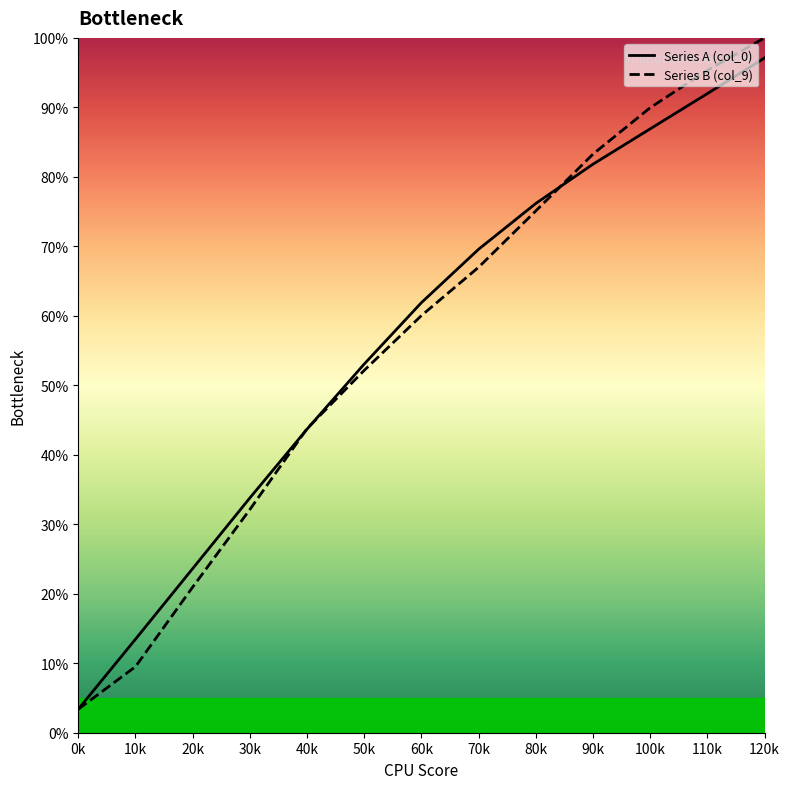

Reading left to right, list all the values displayed in this chart.

Series A (col_0): 0k=0.0	10k=0.1	20k=0.2	30k=0.3	40k=0.4	50k=0.5	60k=0.6	70k=0.7	80k=0.8	90k=0.8	100k=0.9	110k=0.9	120k=1.0
Series B (col_9): 0k=0.0	10k=0.1	20k=0.2	30k=0.3	40k=0.4	50k=0.5	60k=0.6	70k=0.7	80k=0.8	90k=0.8	100k=0.9	110k=1.0	120k=1.0